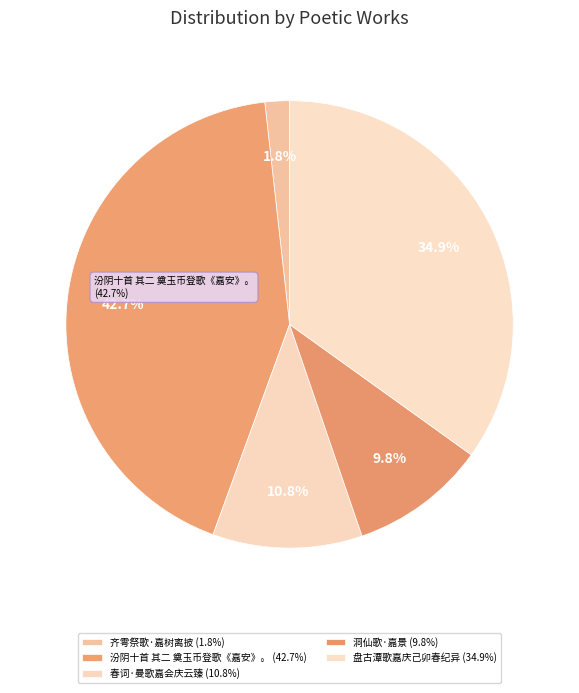

Between 齐雩祭歌·嘉树离披 and 汾阴十首 其二 奠玉币登歌《嘉安》。, which is larger?

汾阴十首 其二 奠玉币登歌《嘉安》。